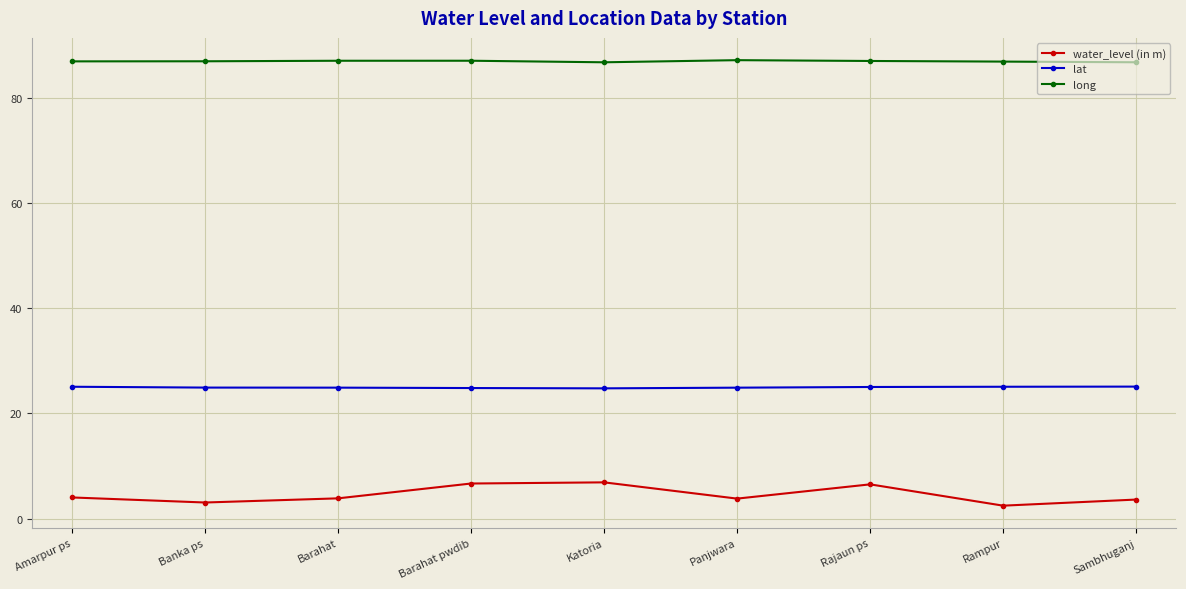

What is the label of the 2nd point from the left?

Banka ps